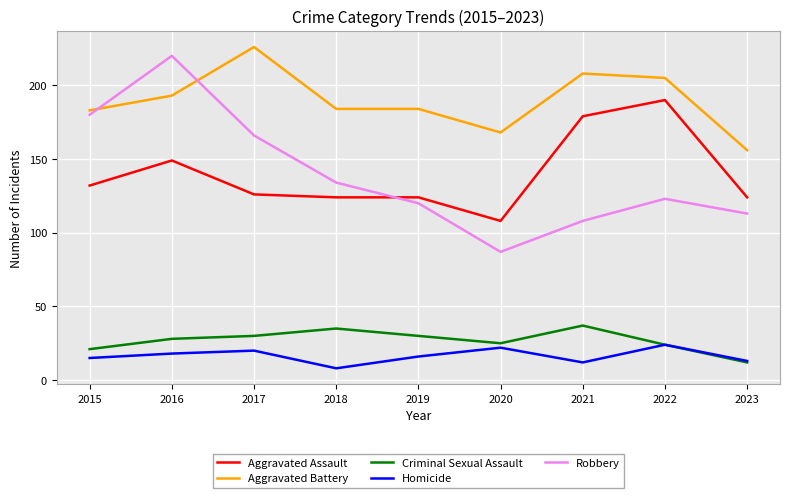

Is the value of Robbery at 2015 greater than the value of Aggravated Assault at 2019?

Yes